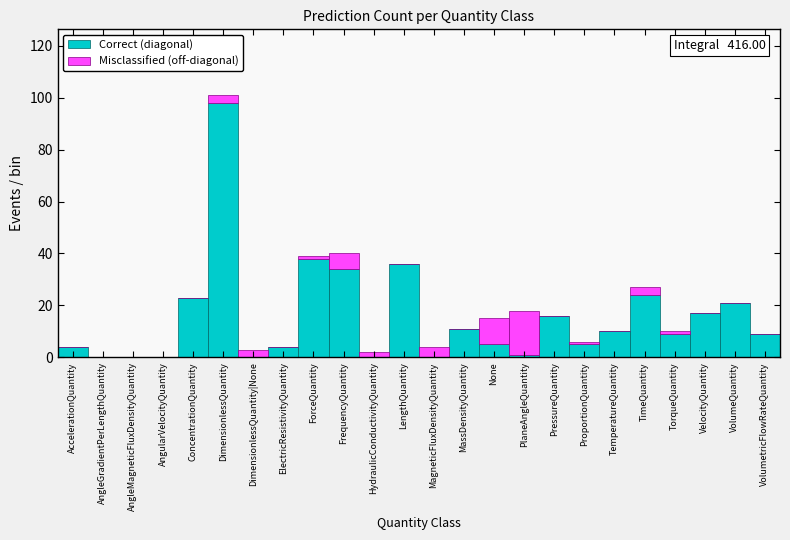

What is the sum of all Correct (diagonal) values?

365